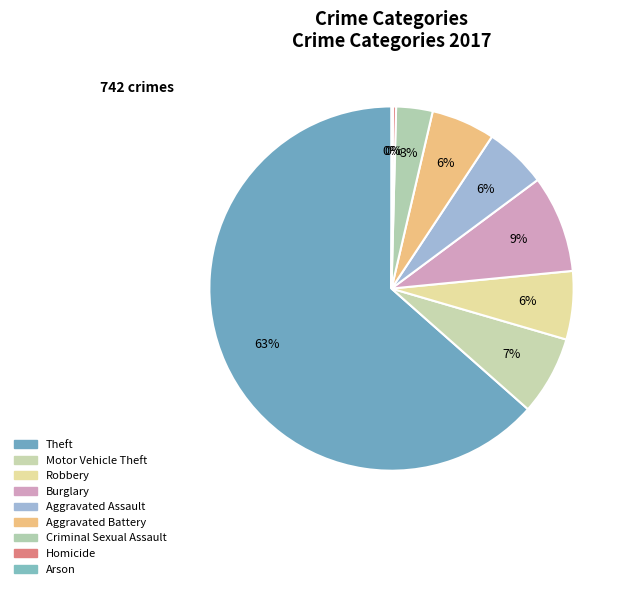

To the nearest percent, what is the combined percentage of Homicide and Aggravated Battery?

6%